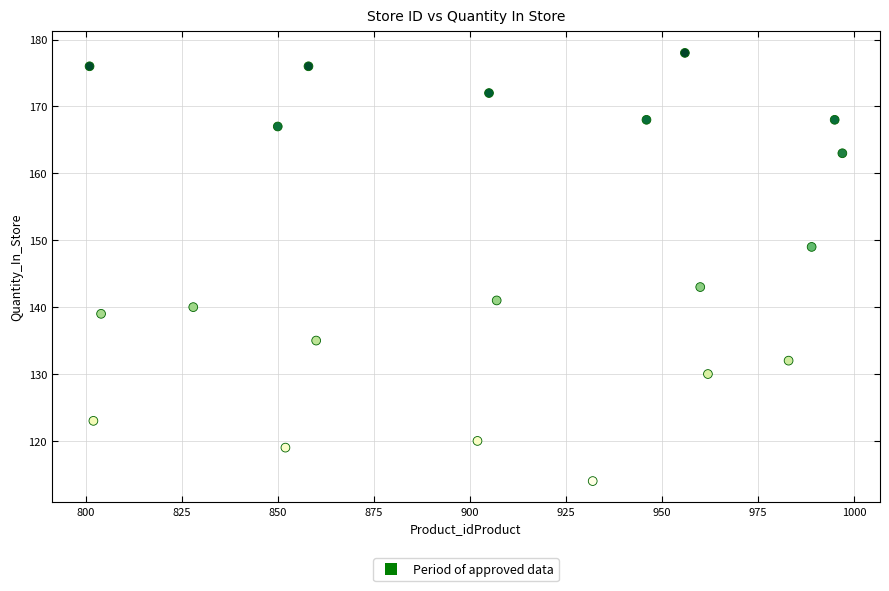

What is the range of X values (max minus min)?

196